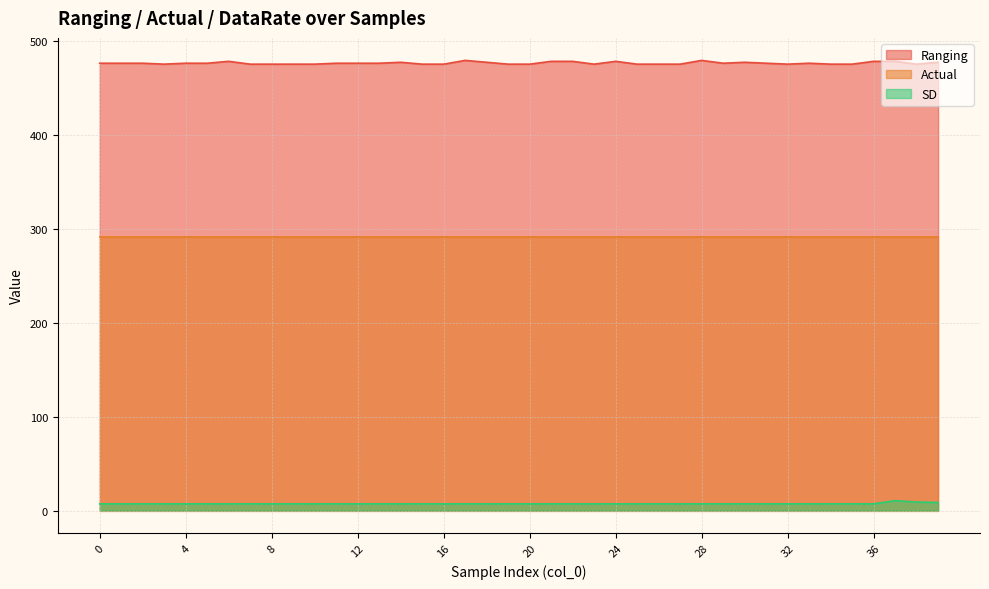

In SD, how many points are lower than both neighbors (excluding endpoints)?

12